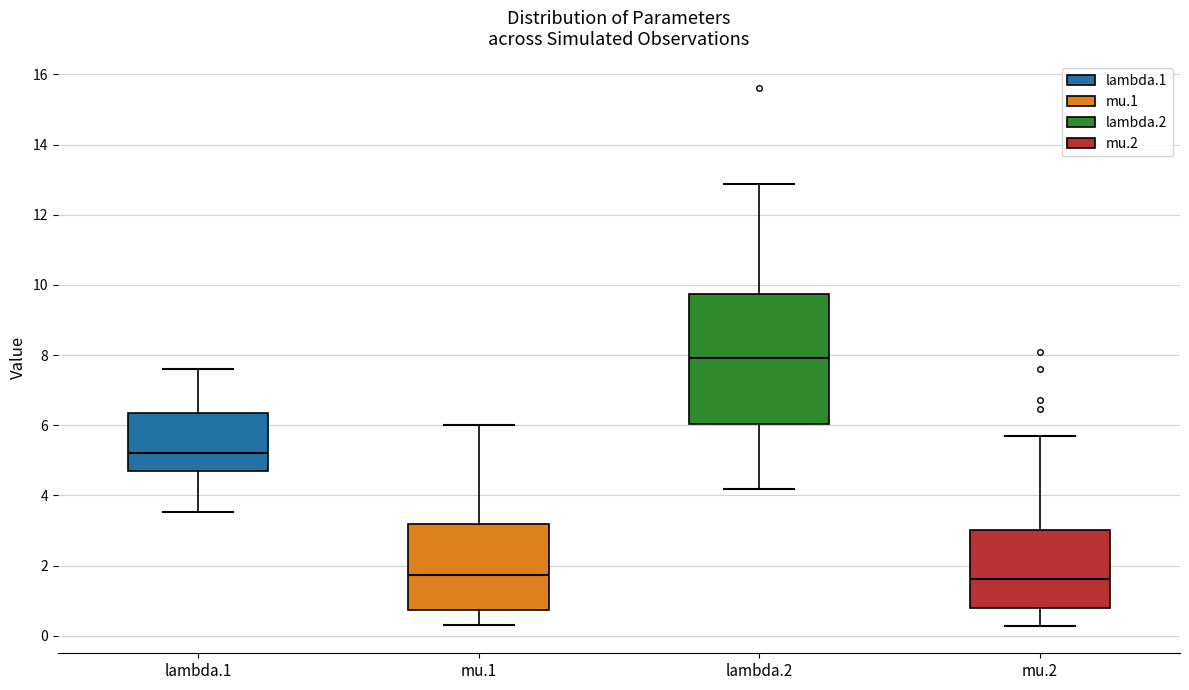

Reading left to right, transcribe this box plot: for each box, give where its median line is, the range the box spans, and where its two whiskers end, as read against the y-axis. The values are not printed on the chart, so give them approximately, as read against the axis.

lambda.1: median 5.2, box 4.8 to 6.4, whiskers 3.6 to 7.6
mu.1: median 1.8, box 0.8 to 3.2, whiskers 0.4 to 6.0
lambda.2: median 8.0, box 6.0 to 9.8, whiskers 4.2 to 12.8
mu.2: median 1.6, box 0.8 to 3.0, whiskers 0.2 to 5.6